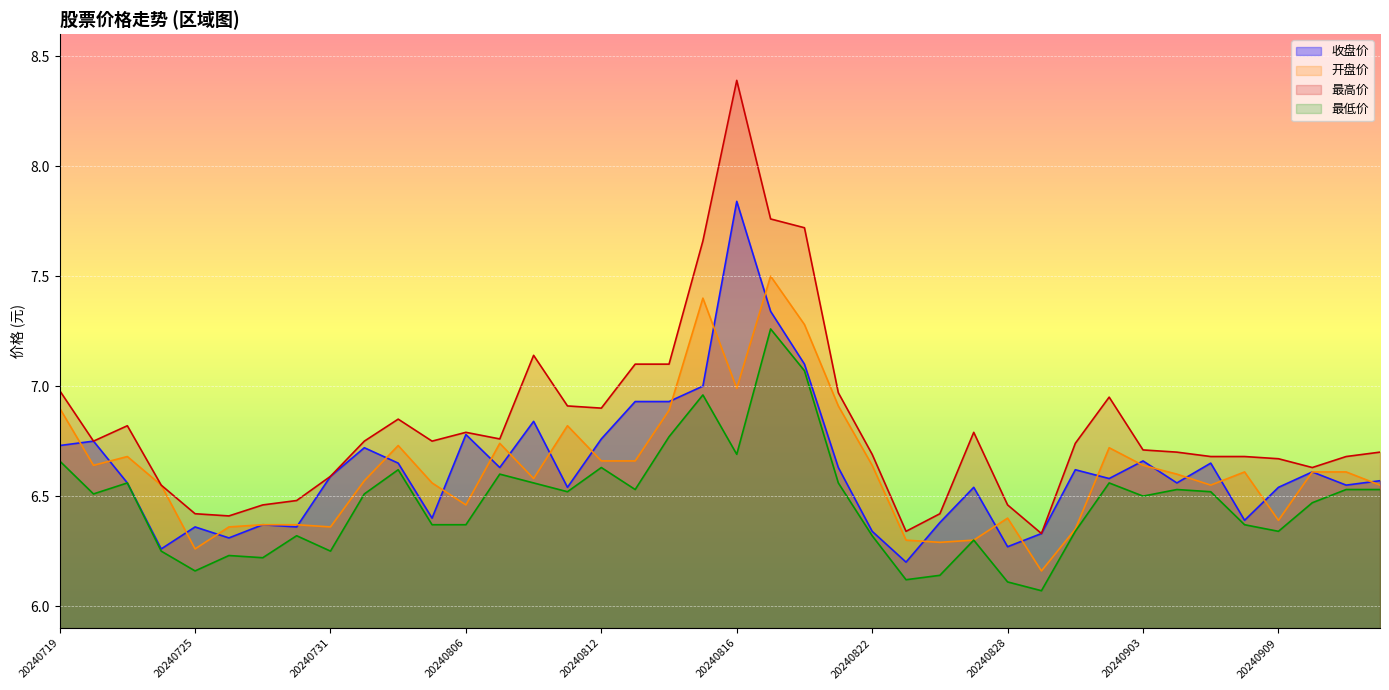

True or false: 收盘价 and 最低价 cross at least once.

False